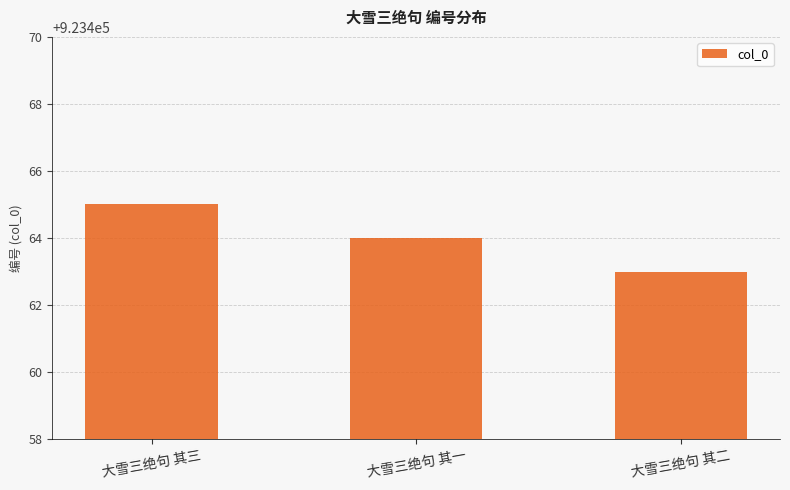

What is the difference between the values at 大雪三绝句 其二 and 大雪三绝句 其一?

1